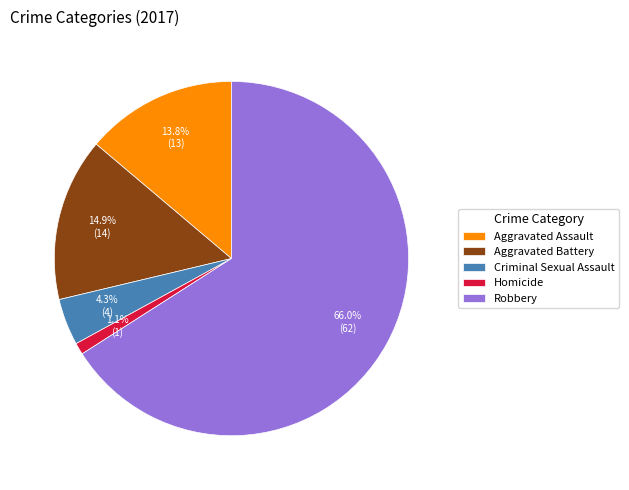

To the nearest percent, what is the difference between the Aggravated Assault and Aggravated Battery slice percentages?

1%